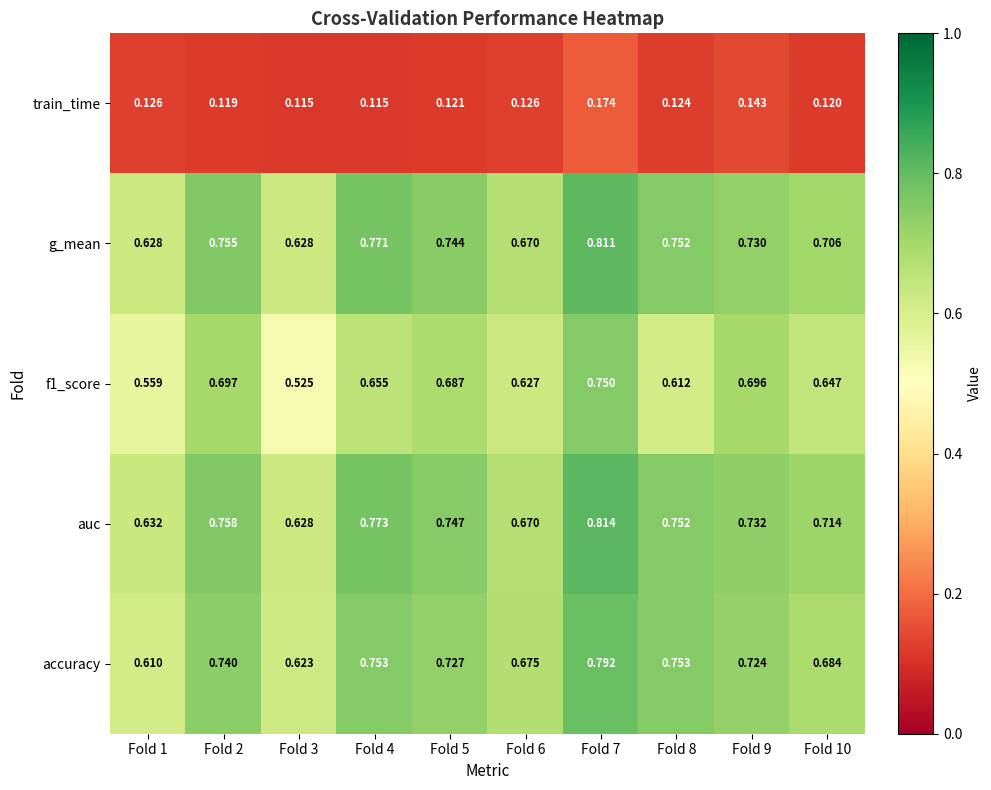

Which series has the largest total across all categories?

auc